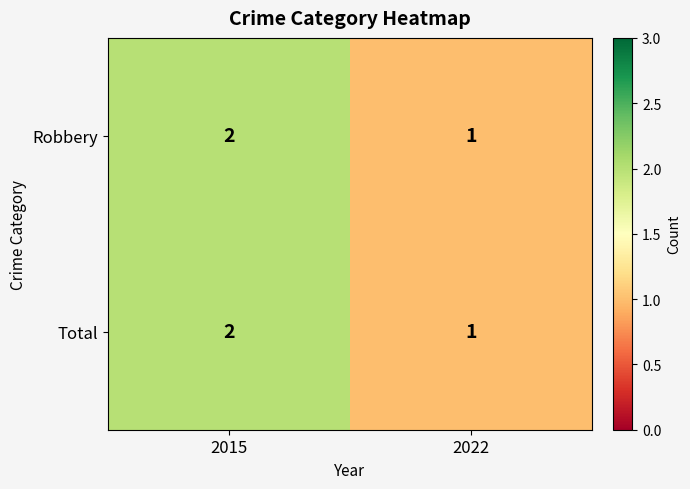

Reading left to right, transcribe all the data shown in this chart.

Robbery: 2	1
Total: 2	1